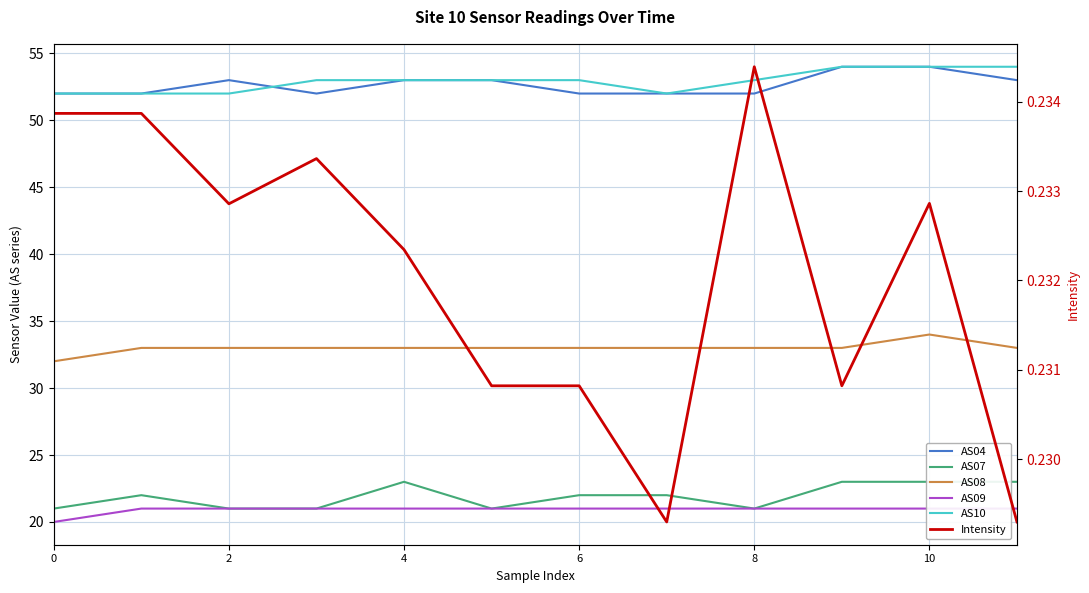

At which category is the sum across all series the highest?

10